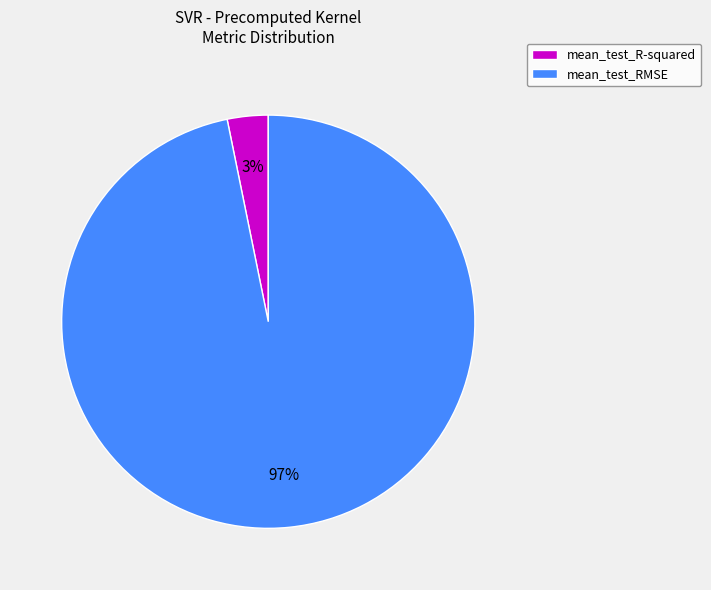

Combined, do mean_test_R-squared and mean_test_RMSE account for over 50%?

Yes